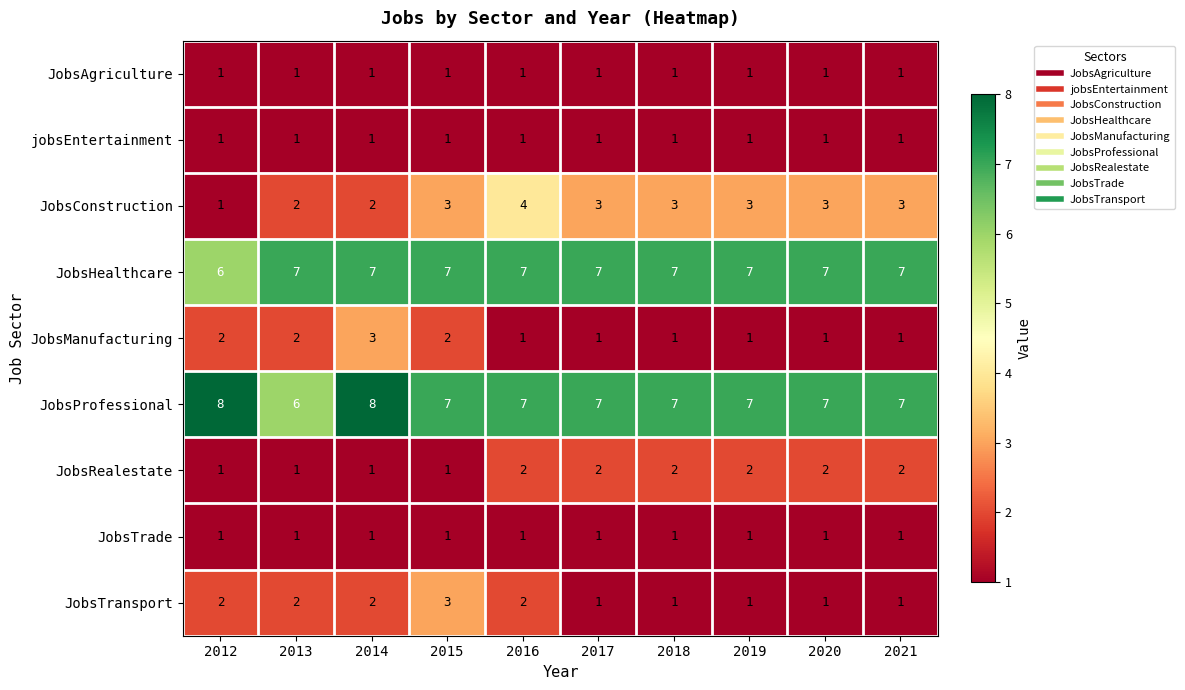

The JobsProfessional series shows 7 at 2020. True or false?

True